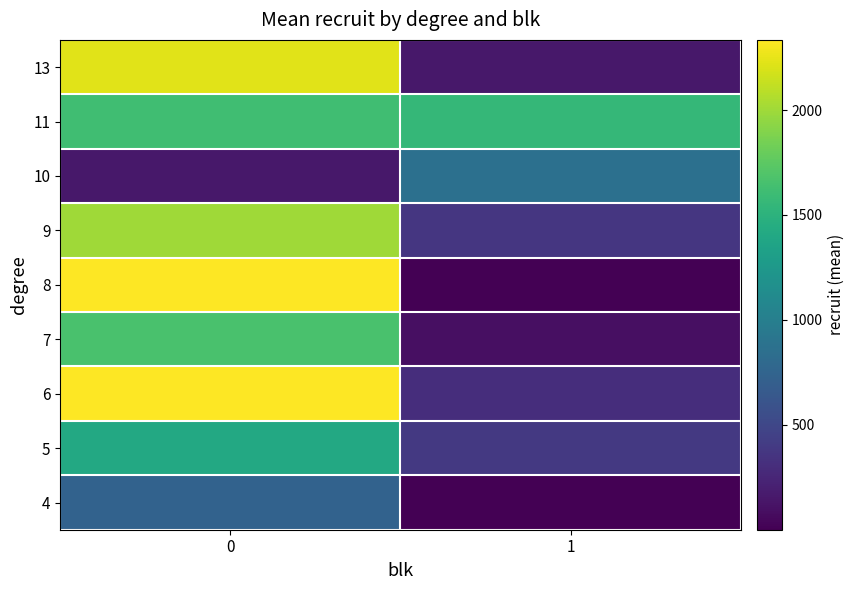

Reading left to right, list all the values displayed in this chart.

4: 0=738	1=2
5: 0=1412	1=391
6: 0=2334	1=302
7: 0=1660	1=99
8: 0=2334	1=1
9: 0=1998	1=370
10: 0=148	1=864
11: 0=1622	1=1553
13: 0=2225	1=148